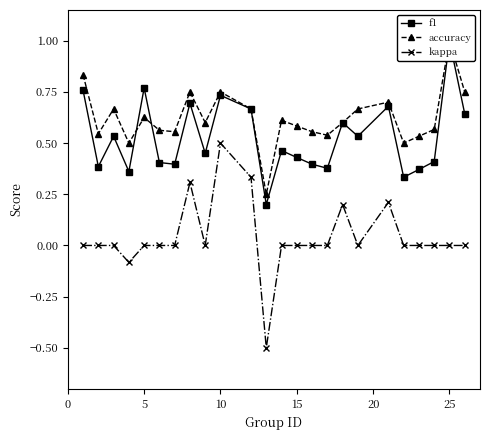

At how many categories does at least one series exceed 0?

24